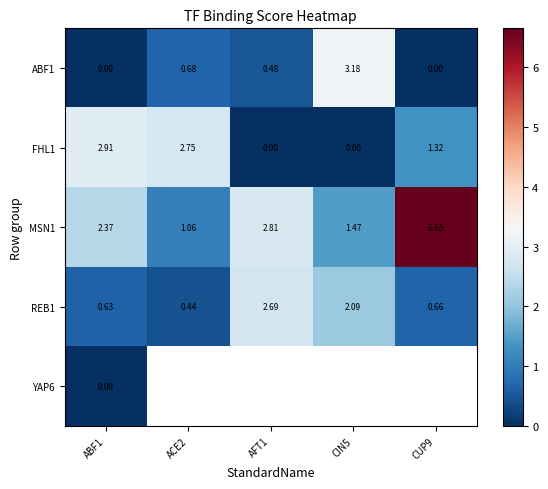

What is the difference between the REB1 values at ABF1 and AFT1?

2.1